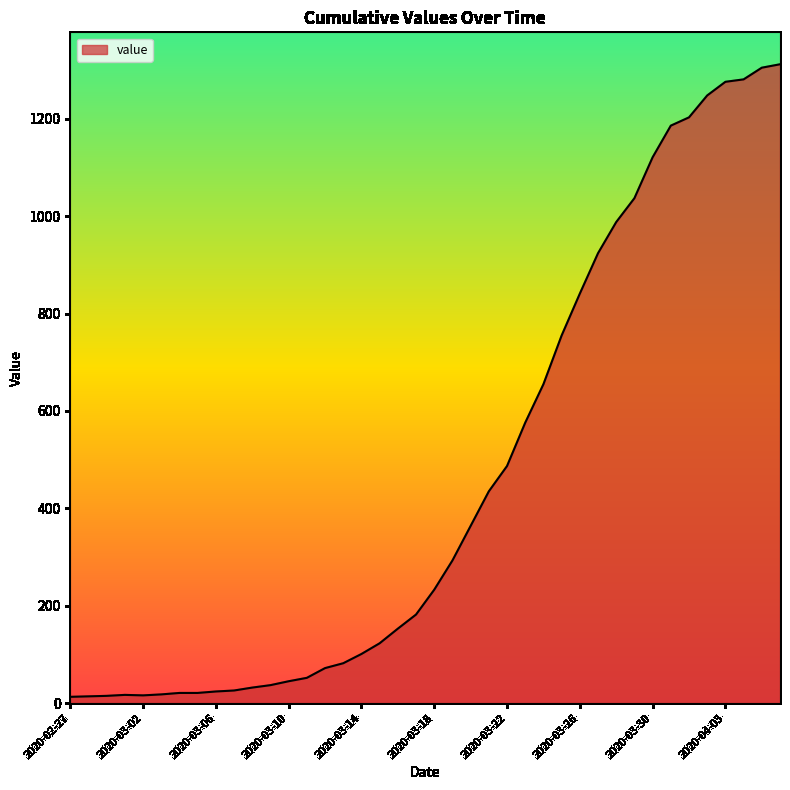

How many points are higher than both their immediate neighbors (excluding endpoints)?

1